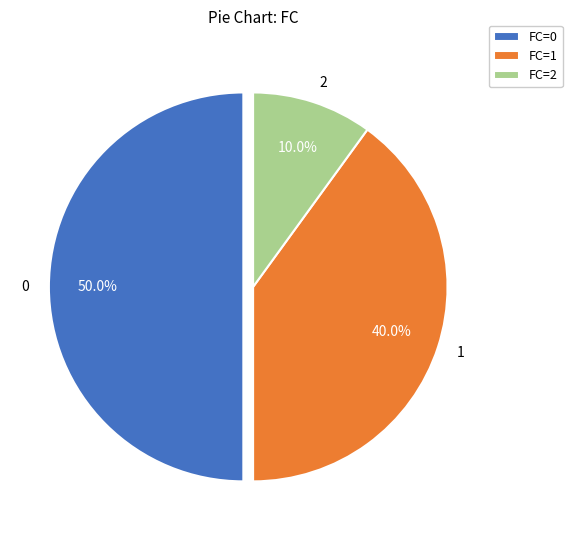

How many slices are in this pie chart?

3